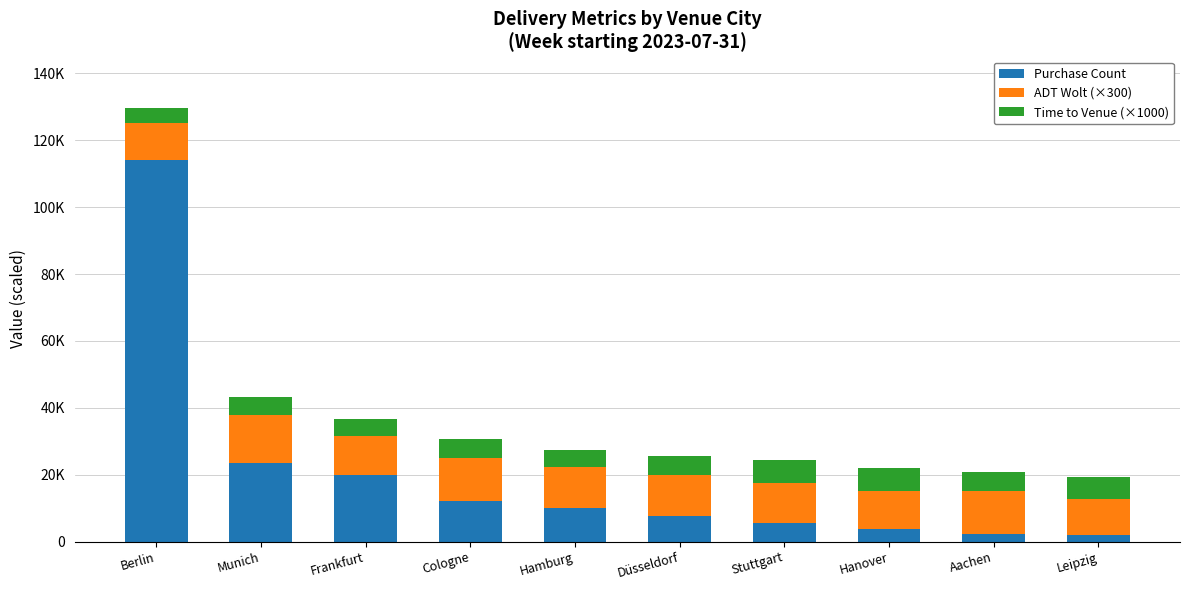

What are all the series names shown in the legend?

Purchase Count, ADT Wolt (×300), Time to Venue (×1000)